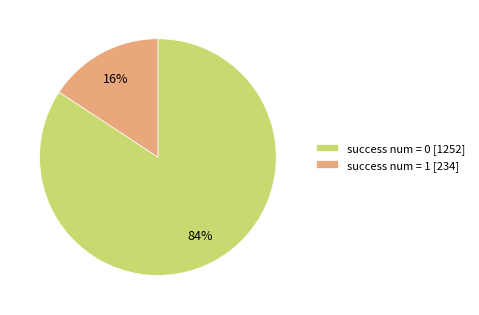

To the nearest percent, what is the combined percentage of success num = 1 [234] and success num = 0 [1252]?

100%